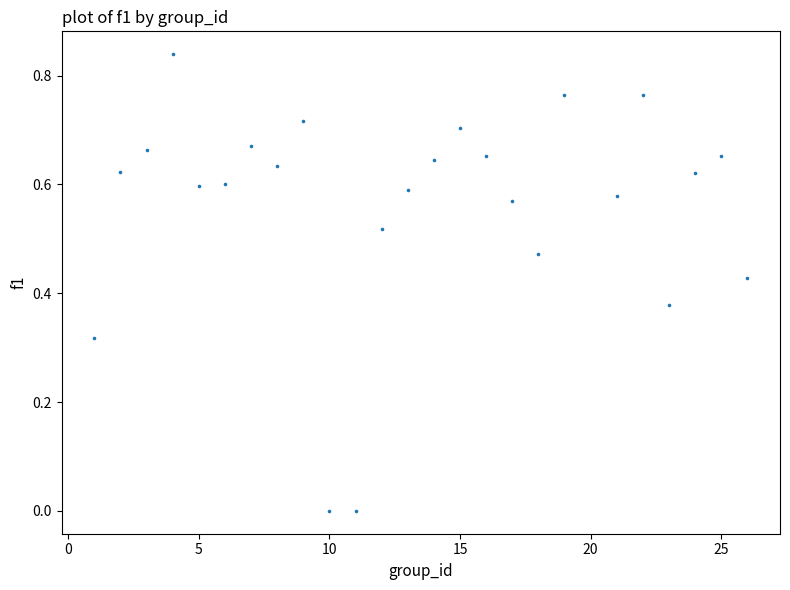

What is the range of X values (max minus min)?

25.0